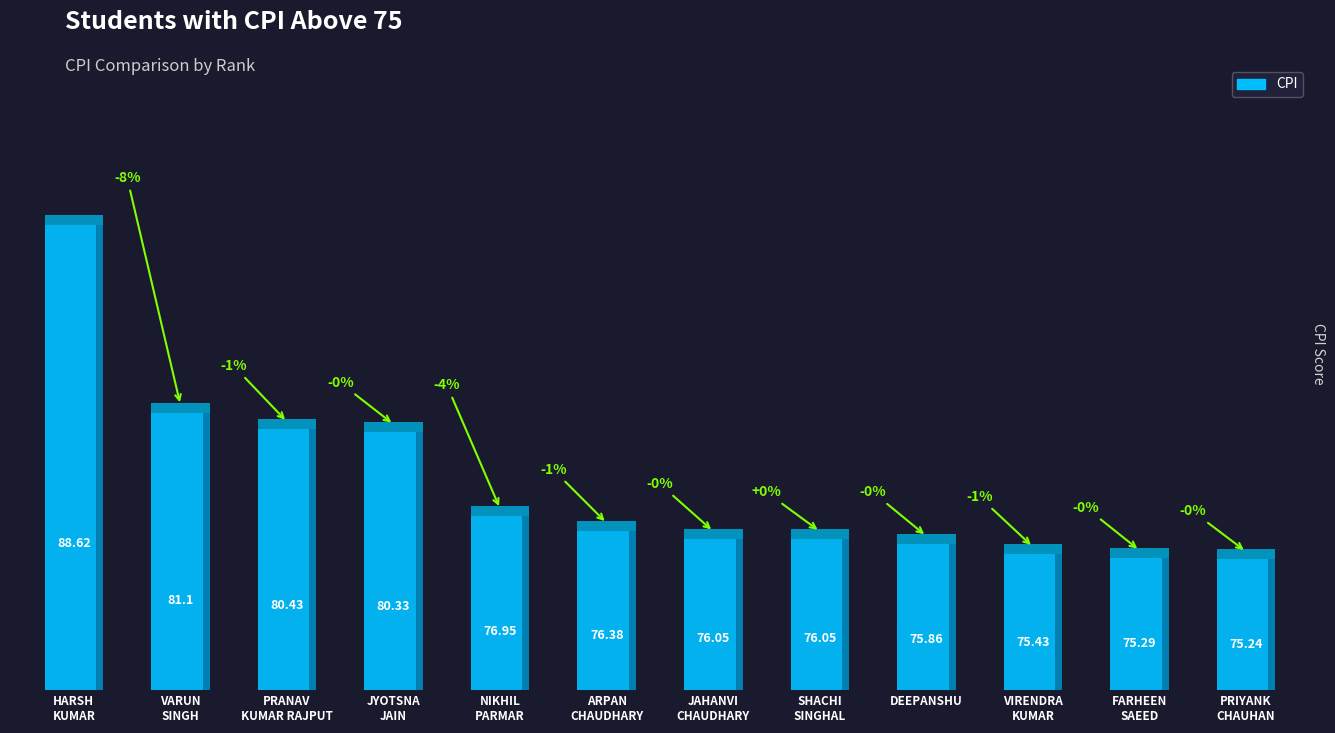

Where is the data nearest to the value 81?

VARUN SINGH